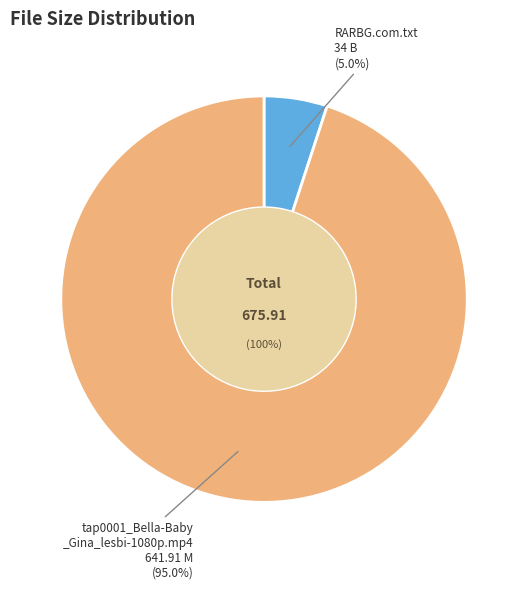

What is the ratio of the value at RARBG.com.txt to the value at tap0001_Bella-Baby_Gina_lesbi-1080p.mp4?

0.1